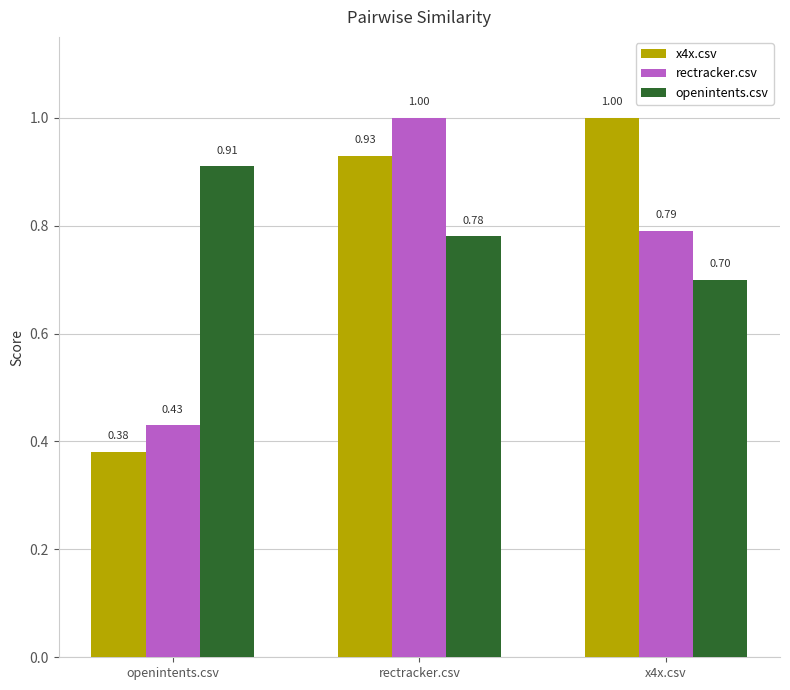

What is the label of the 3rd bar from the left?

x4x.csv